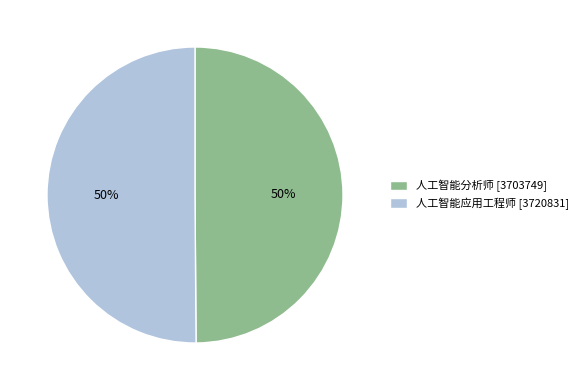

True or false: 人工智能应用工程师 [3720831] accounts for 37% of the total.

False